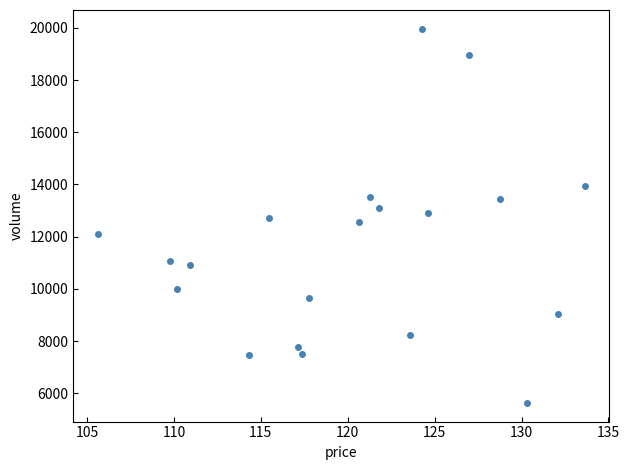

What is the range of Y values (max minus min)?

14338